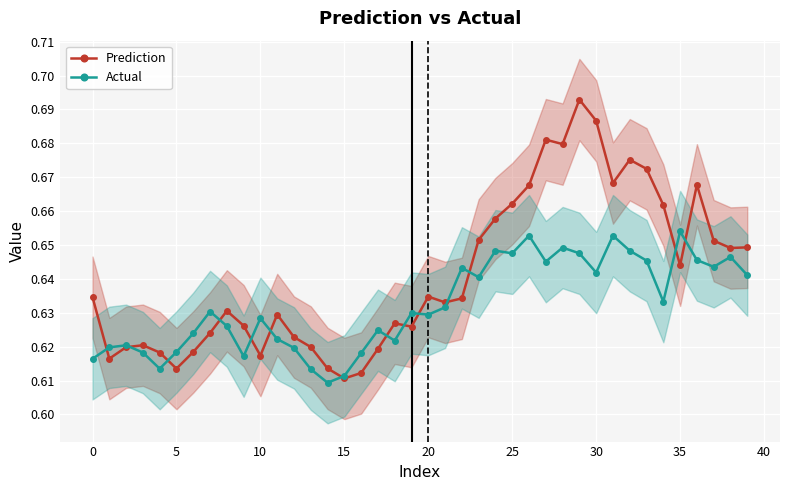

What is the greatest value displayed?

0.7